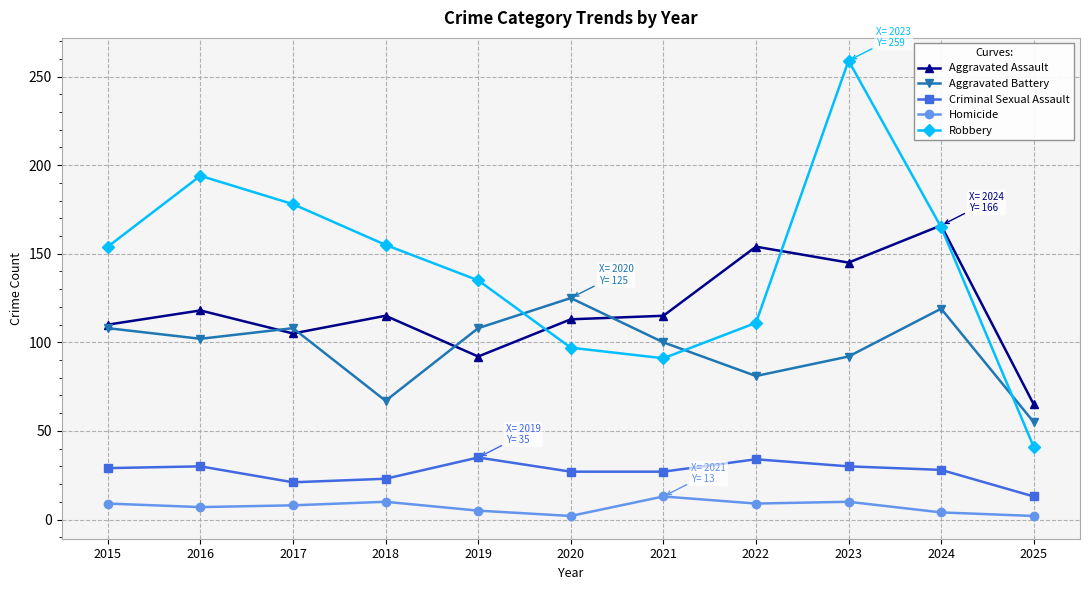

How many interior local peaks does the Robbery series have?

2